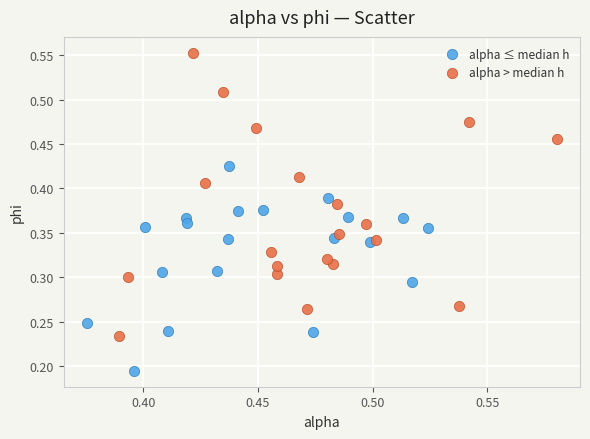

Which series has the widest spread of Y values?

alpha > median h